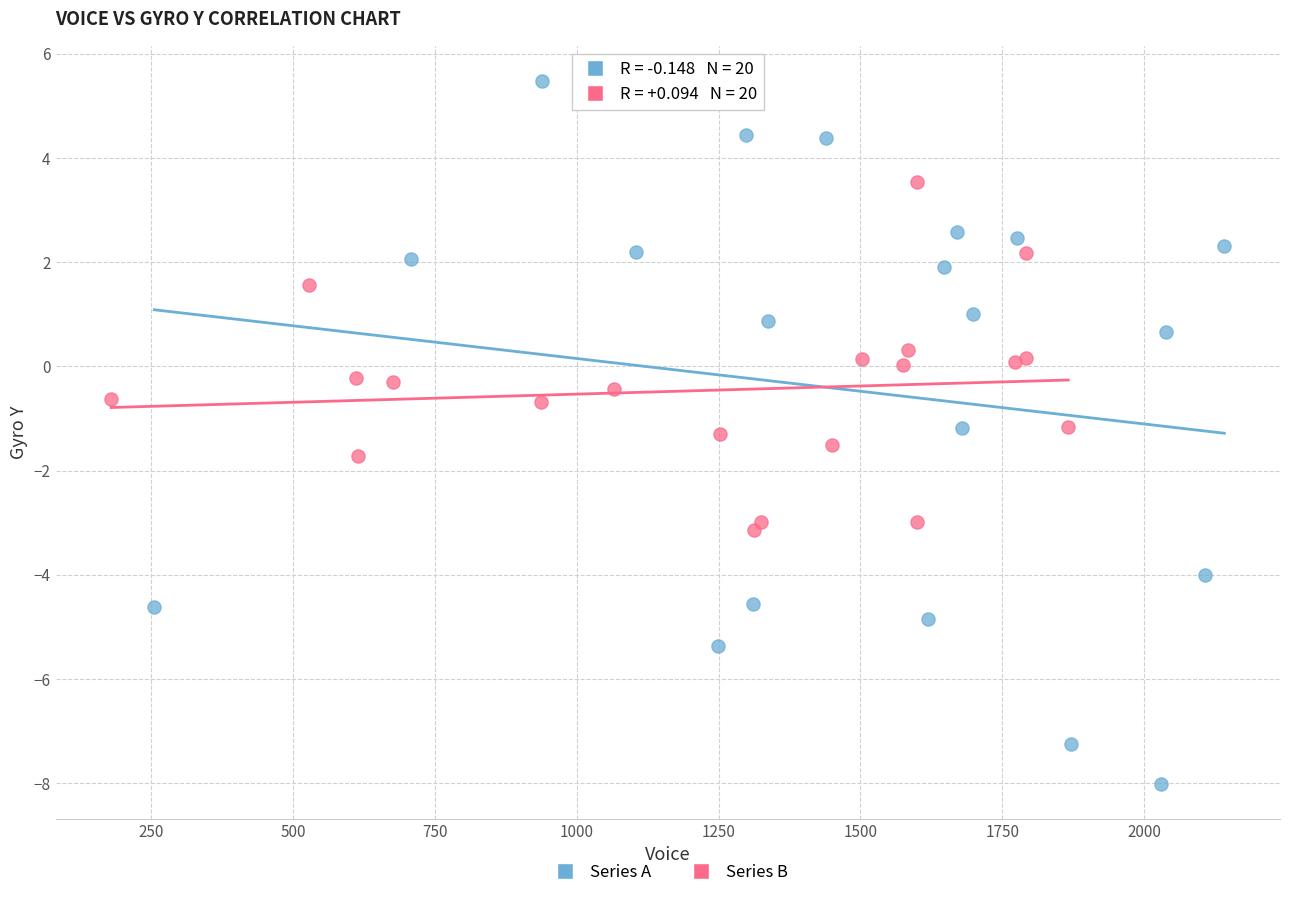

Which series has the largest Y range (max minus min)?

Series A